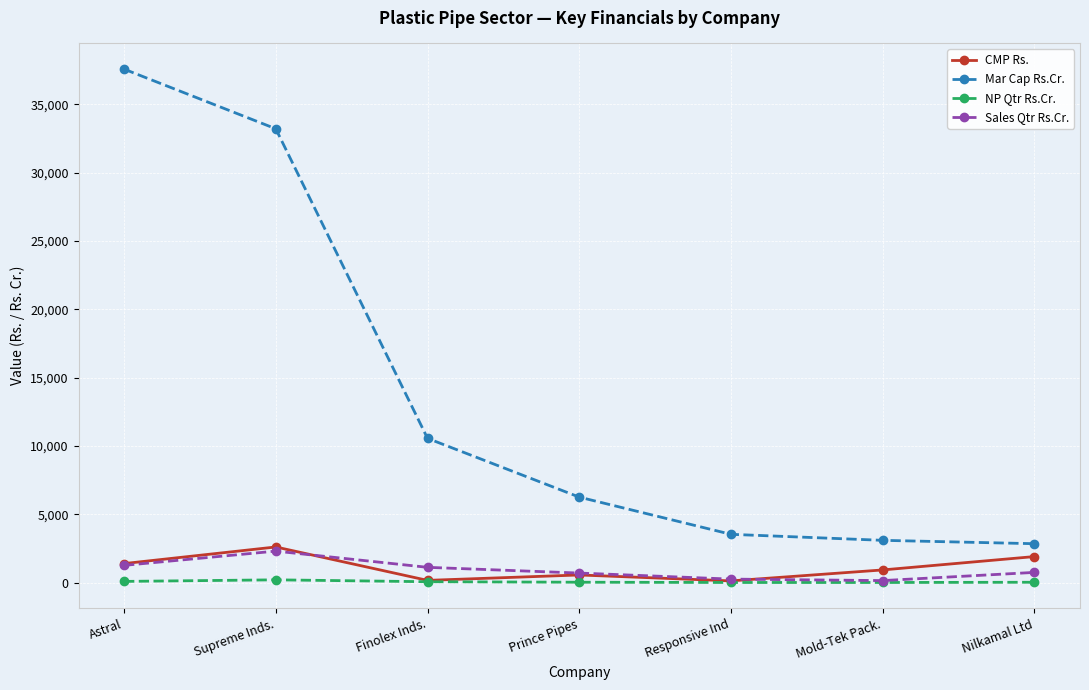

Between Astral and Nilkamal Ltd, which series saw the biggest shift?

Mar Cap Rs.Cr.